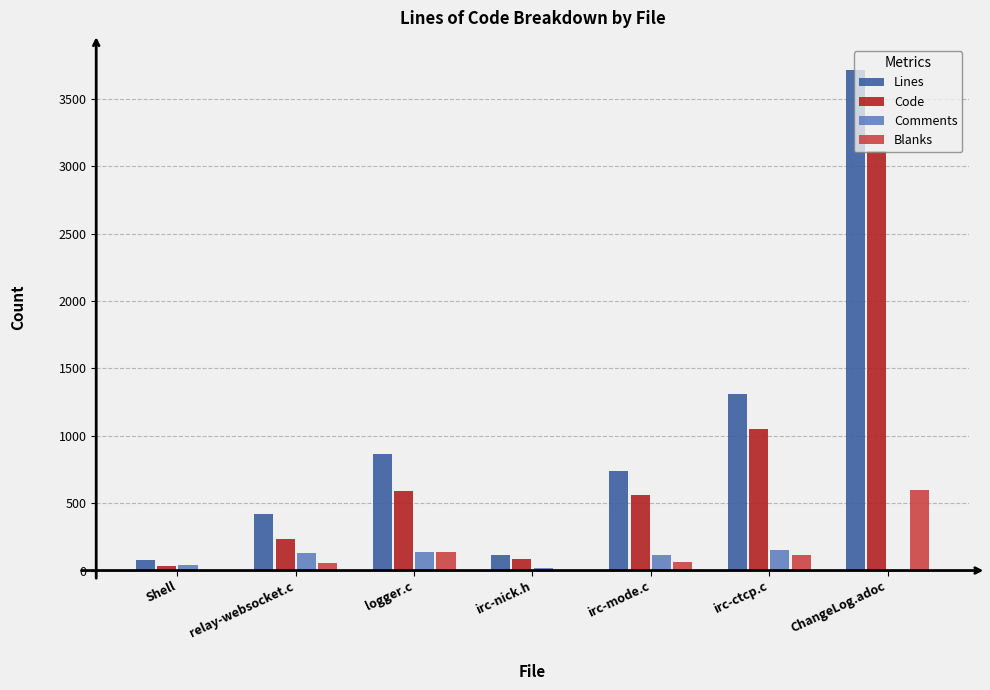

What is the sum of all Comments values?

592